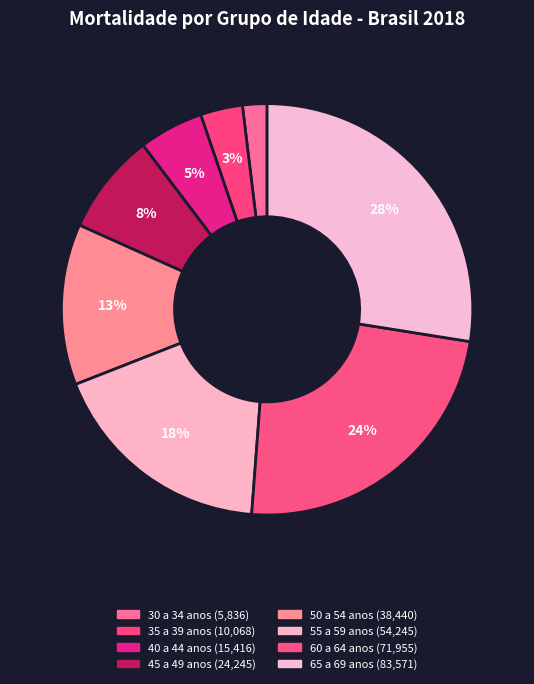

Is there any slice that represents more than half of the pie?

No